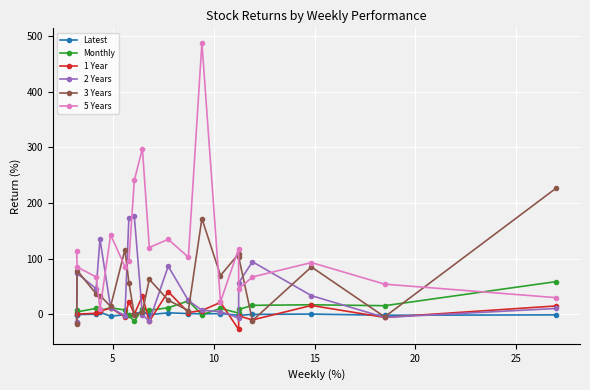

After their last crossing, which series has the higher values: 5 Years or 3 Years?

3 Years